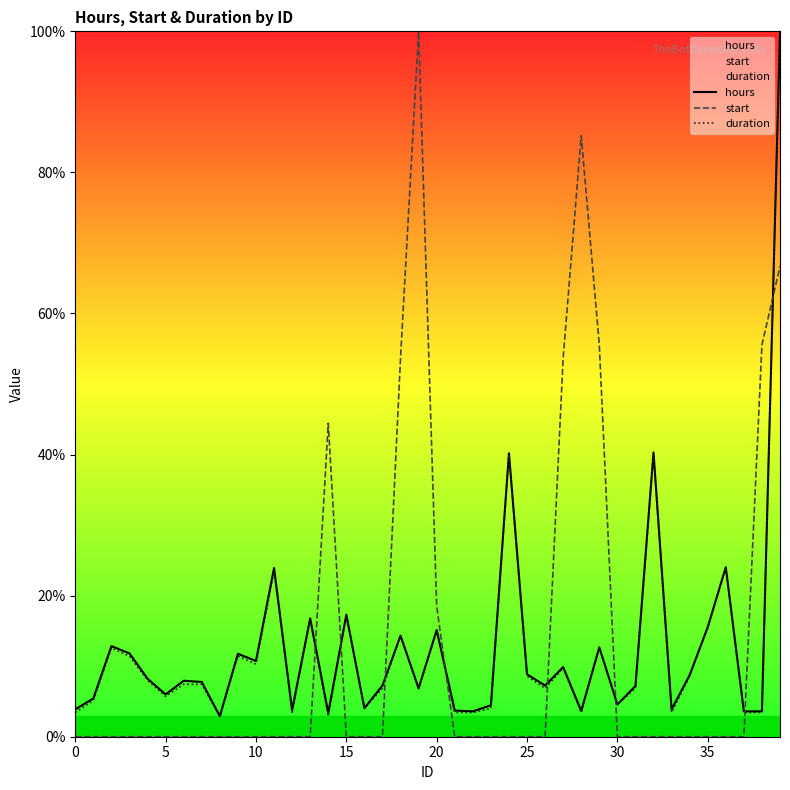

How many times do hours and duration cross each other?

4